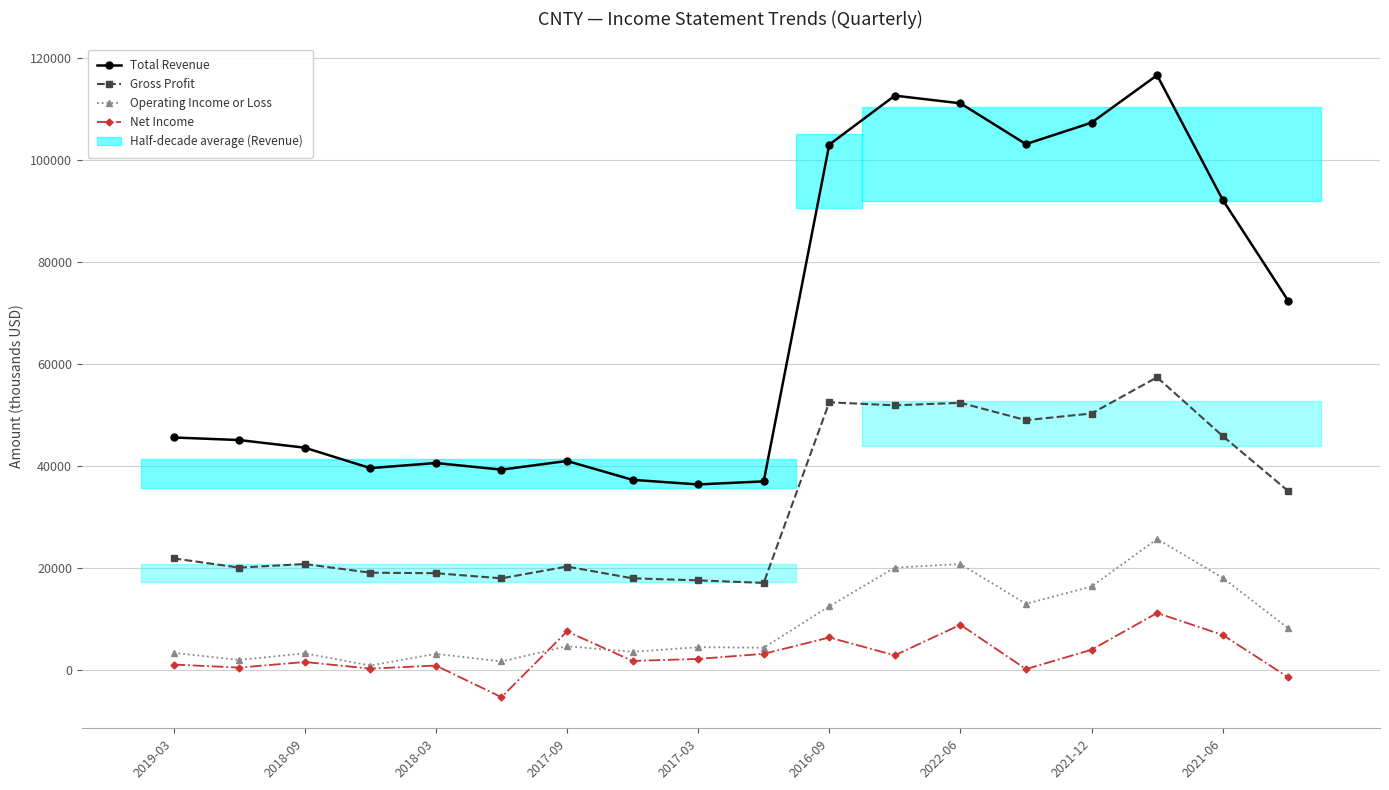

How many data points in Net Income are above 2200?

8